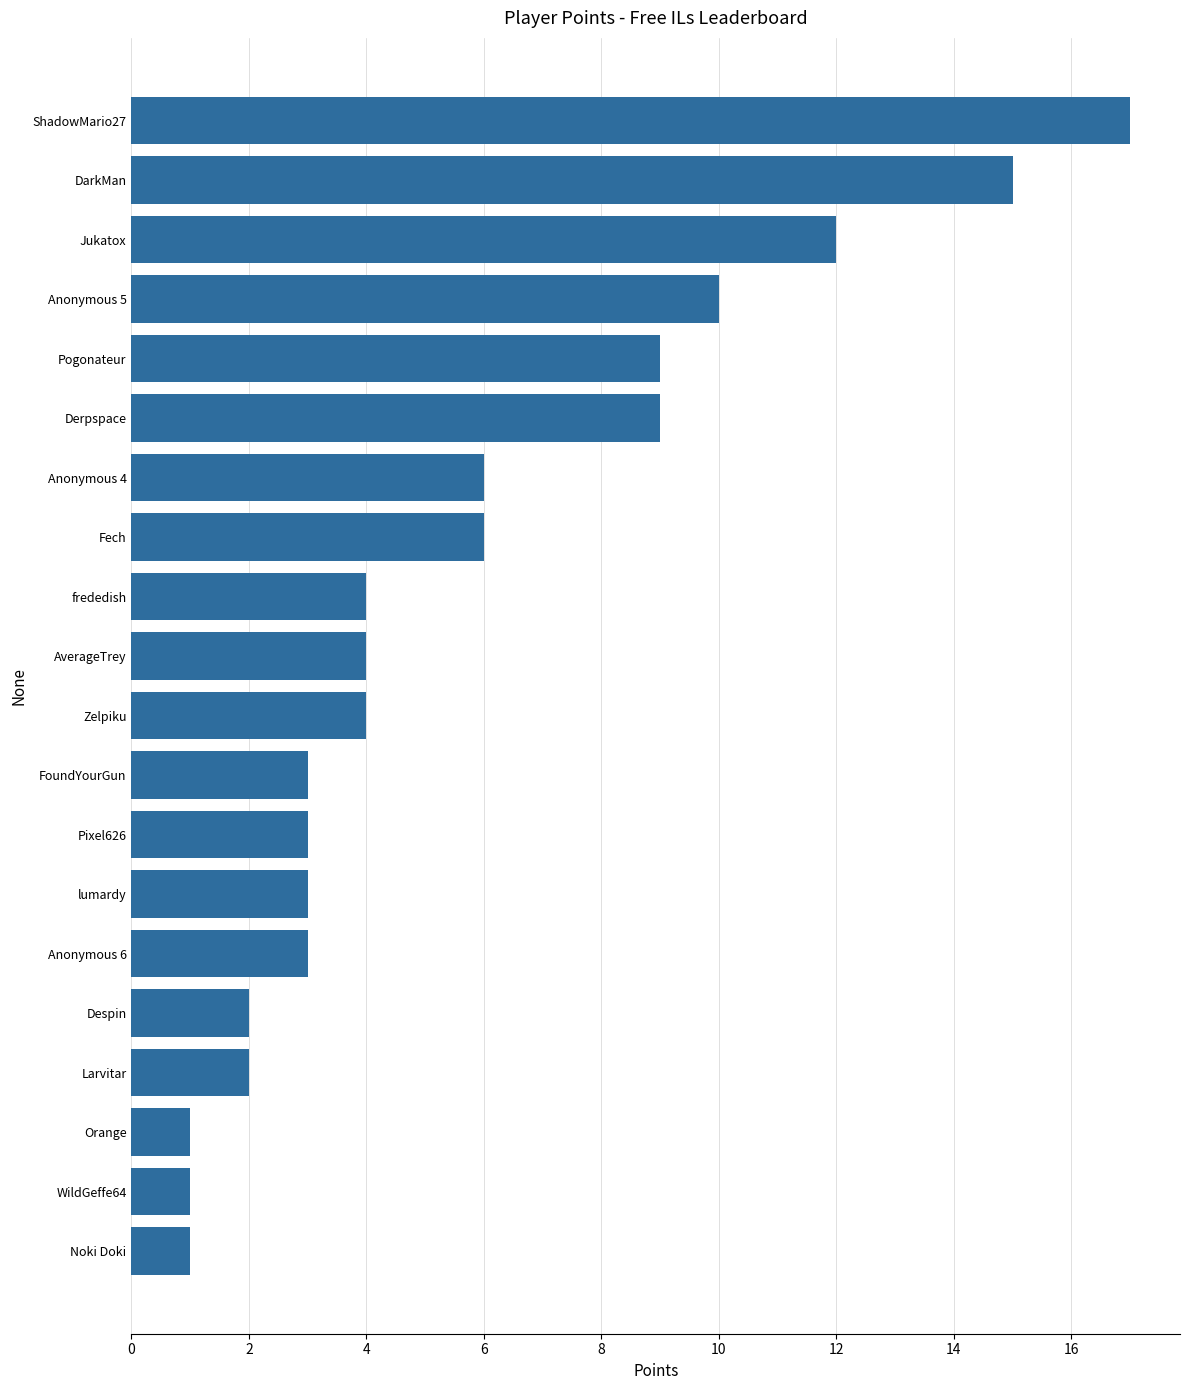

Which has a higher value, Anonymous 5 or Derpspace?

Anonymous 5